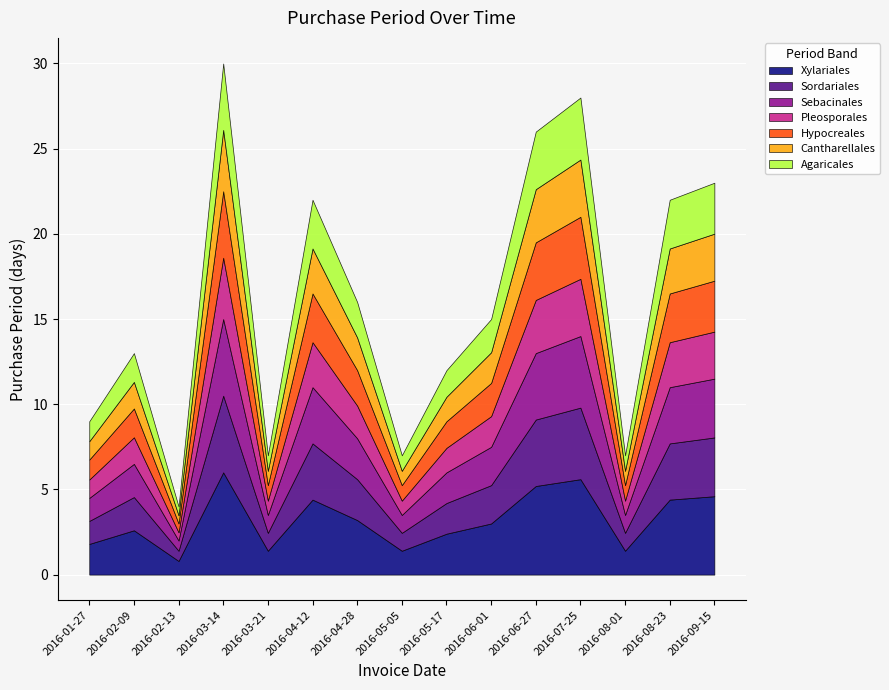

What is the sum of the values at 2016-04-28 and 2016-07-25?

44